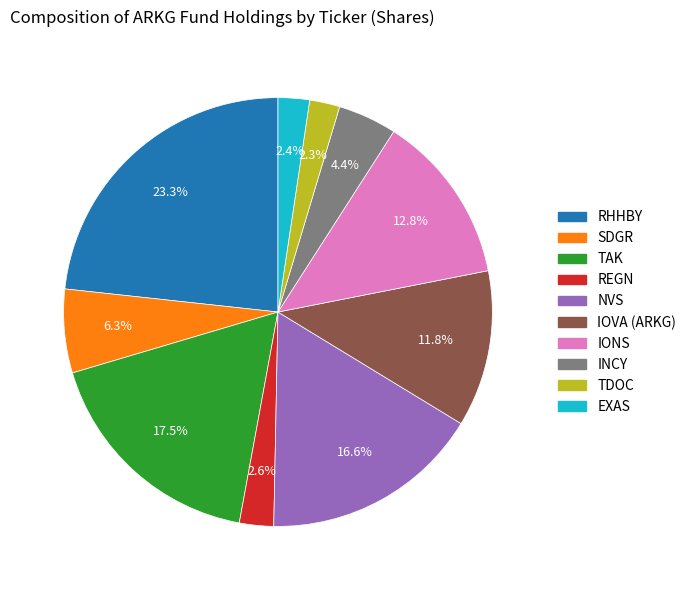

How much of the chart is everything except TDOC?

97.7%